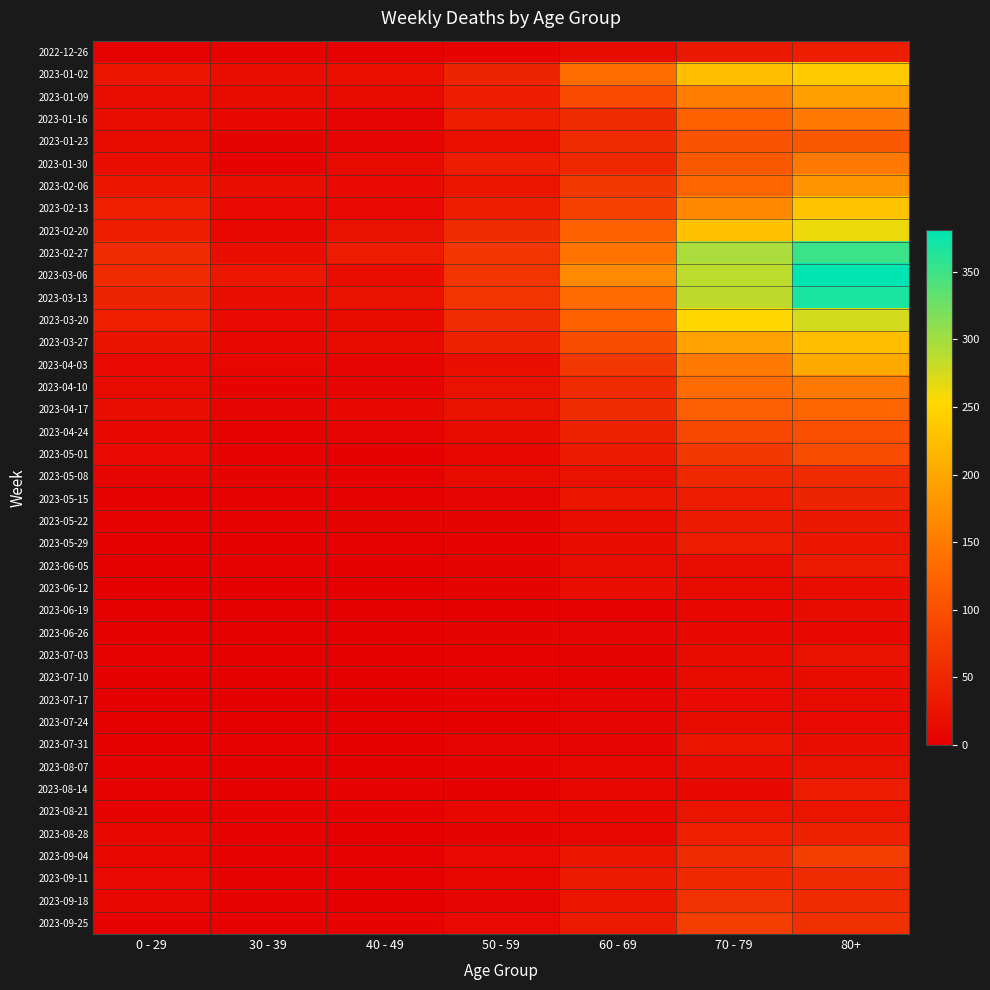

Rank the series by their maximum value, from lowest to highest.

2023-06-26, 2023-07-17, 2023-06-19, 2023-07-10, 2023-07-24, 2023-06-12, 2023-07-03, 2023-08-07, 2023-07-31, 2023-08-21, 2023-05-22, 2023-06-05, 2023-05-29, 2023-08-14, 2022-12-26, 2023-08-28, 2023-05-15, 2023-09-11, 2023-05-08, 2023-09-18, 2023-09-04, 2023-09-25, 2023-05-01, 2023-04-24, 2023-01-23, 2023-04-17, 2023-01-30, 2023-04-10, 2023-01-16, 2023-02-06, 2023-01-09, 2023-04-03, 2023-03-27, 2023-02-13, 2023-01-02, 2023-02-20, 2023-03-20, 2023-02-27, 2023-03-13, 2023-03-06